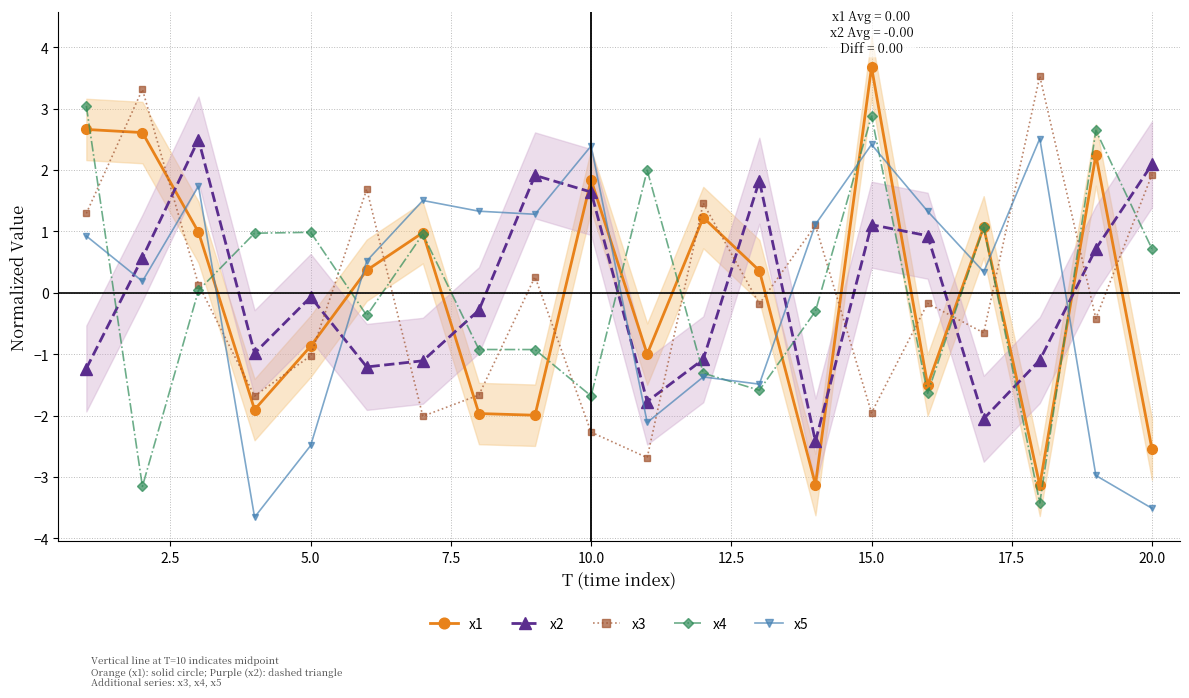

How many interior local peaks does the x5 series have?

6